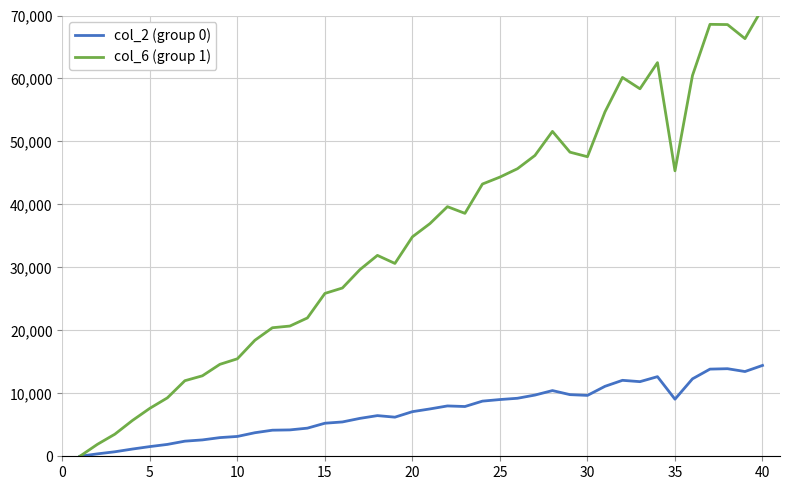

How many values in col_2 (group 0) are above zero?

39